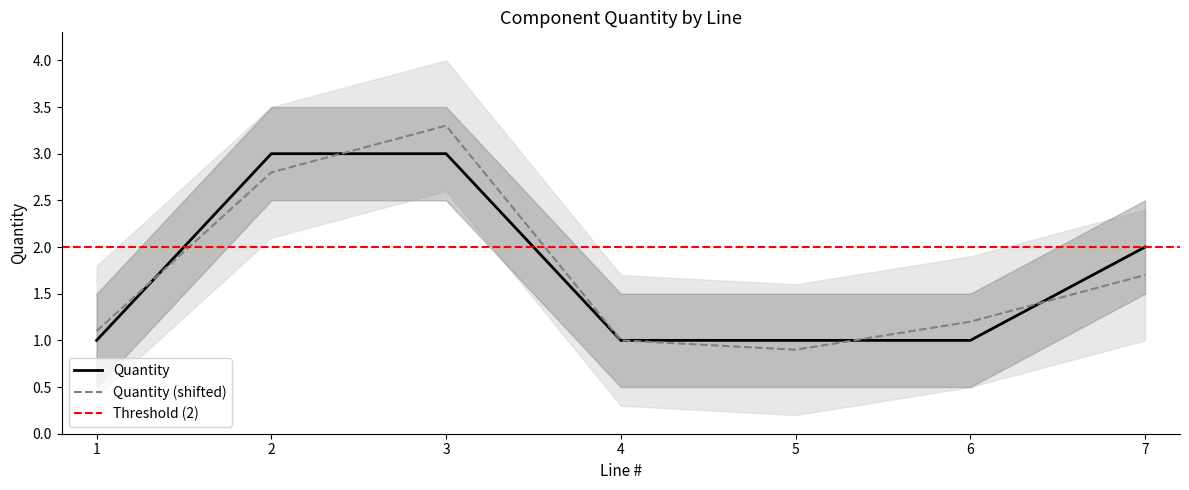

Where is the data nearest to the value 2?

7